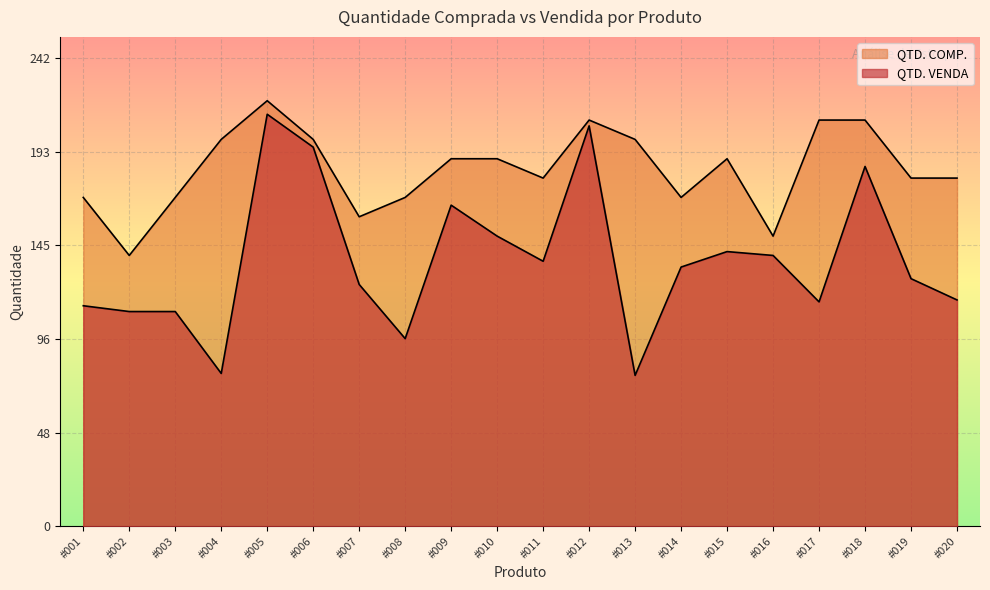

Reading left to right, list all the values displayed in this chart.

QTD. VENDA: 114	111	111	79	213	196	125	97	166	150	137	207	78	134	142	140	116	186	128	117
QTD. COMP.: 170	140	170	200	220	200	160	170	190	190	180	210	200	170	190	150	210	210	180	180